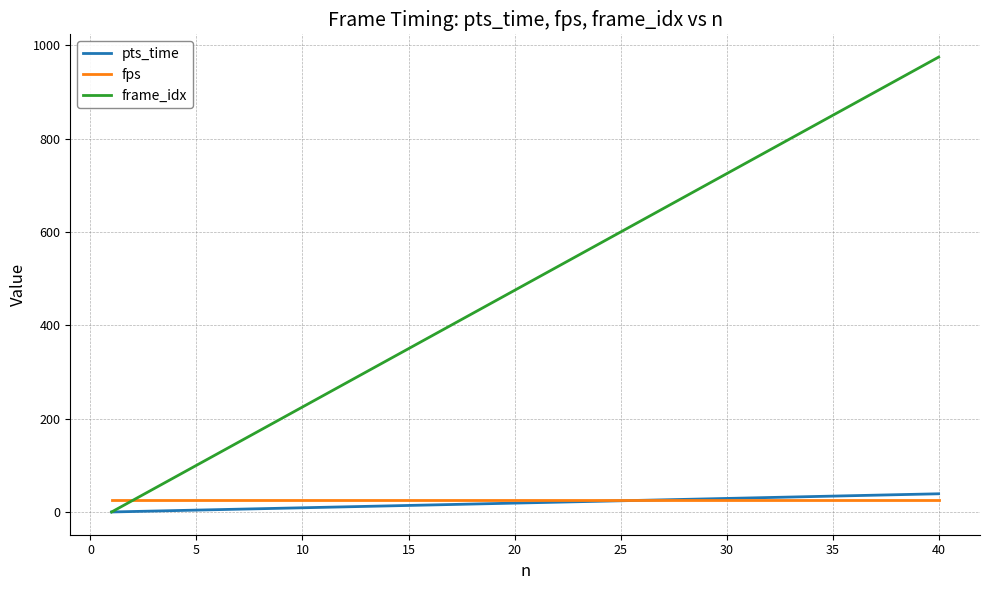

Which series has the largest range (max minus min)?

frame_idx